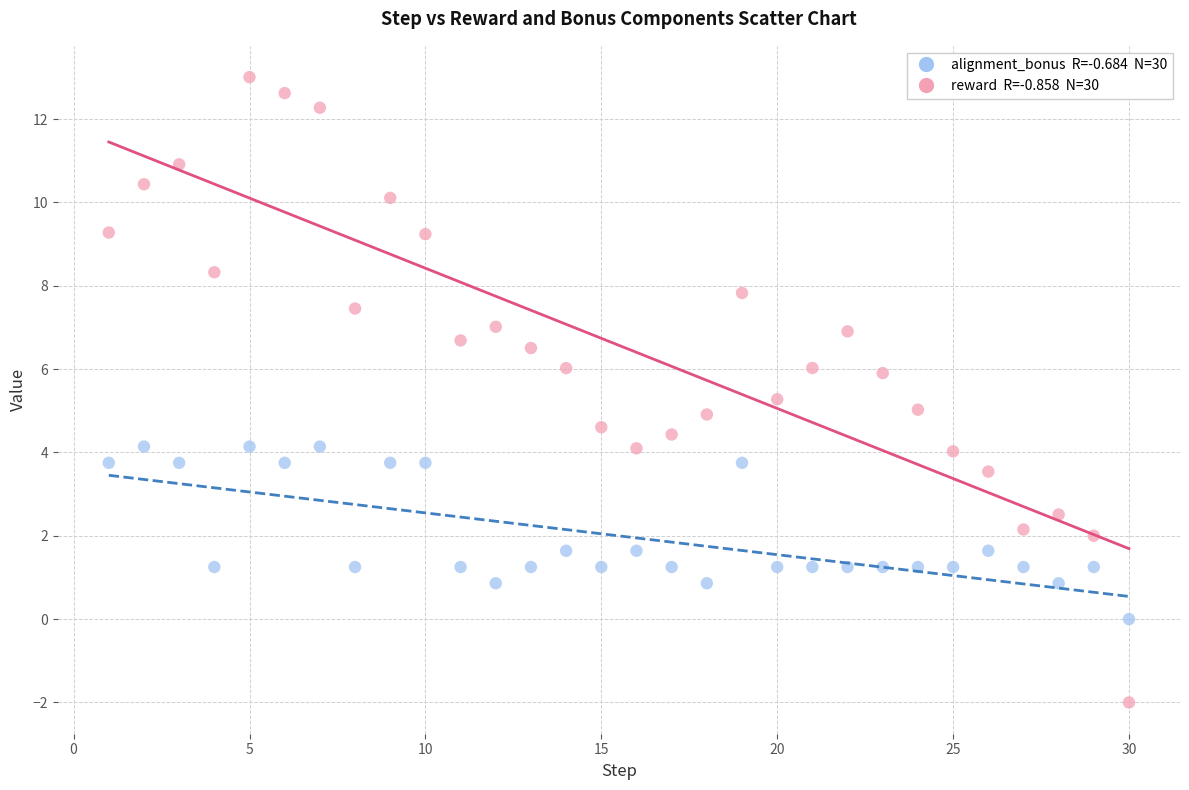

Across all data points, what is the range of Y values (max minus min)?

15.0